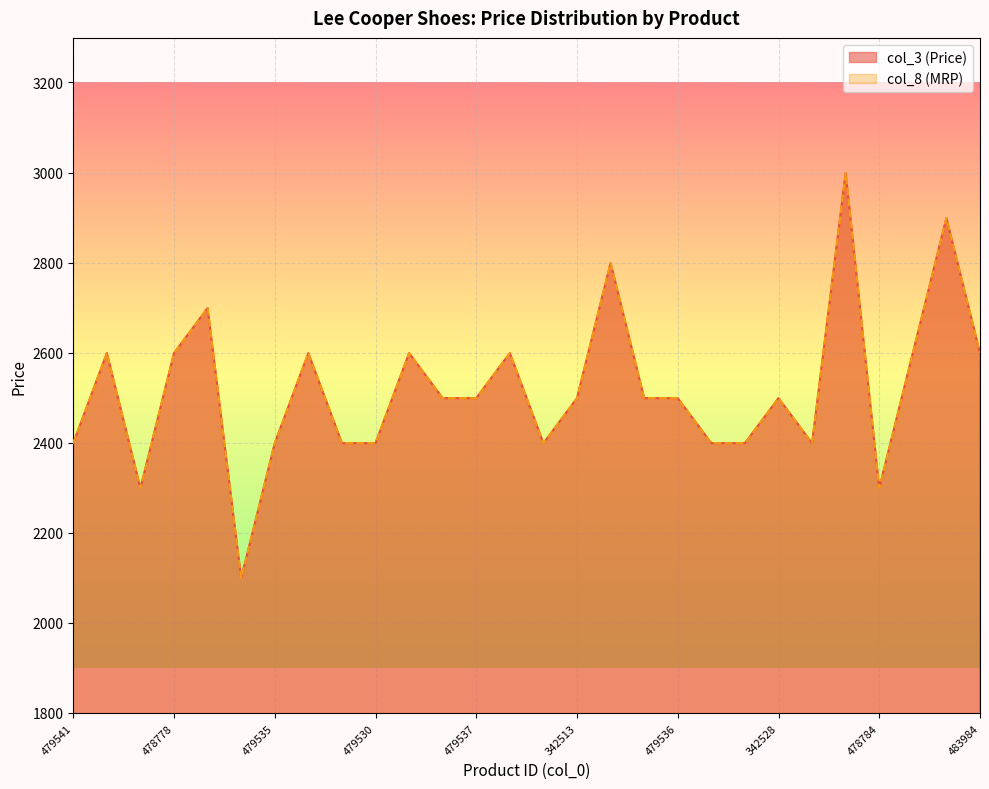

Does the chart display data point markers on the line(s)?

No